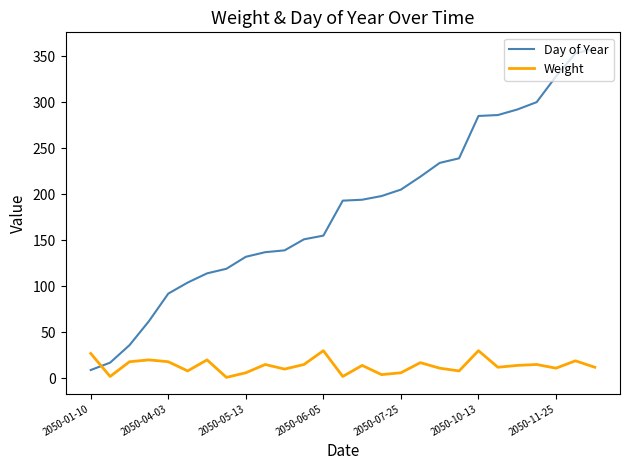

What is the greatest value displayed?

358